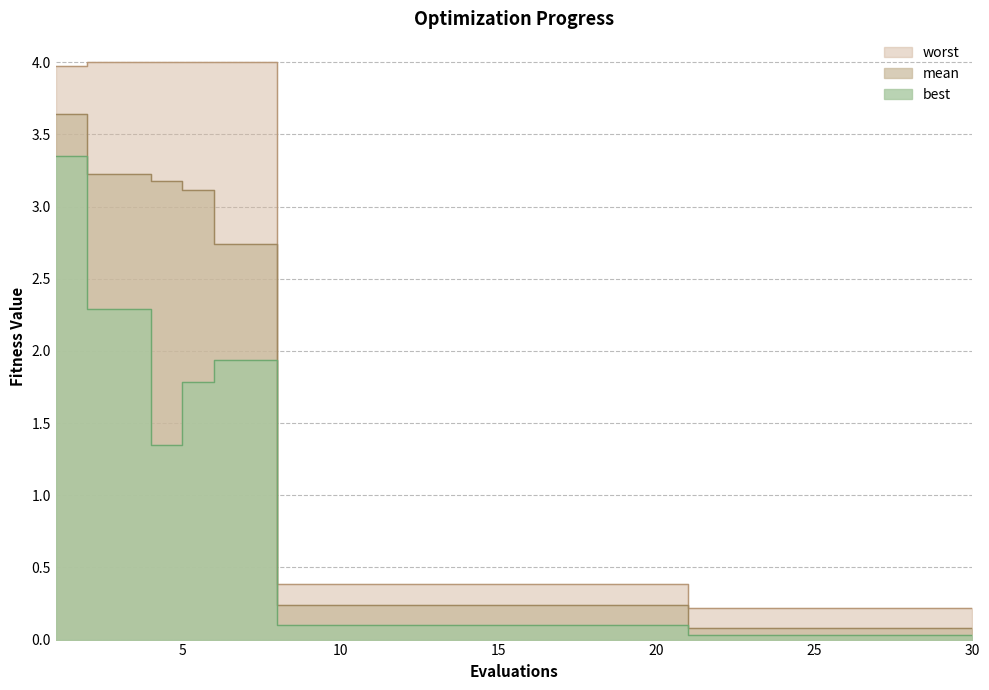

At 27, list the series in order from smallest to largest.

best, mean, worst